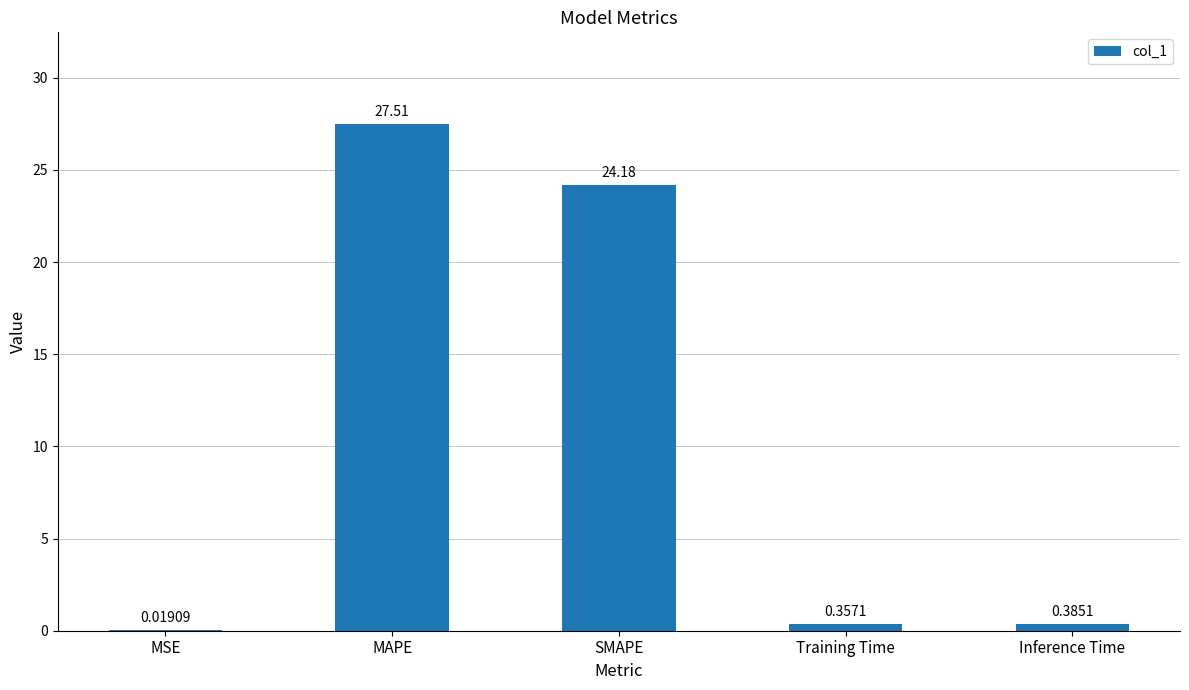

Where is the data nearest to the value 13?

SMAPE